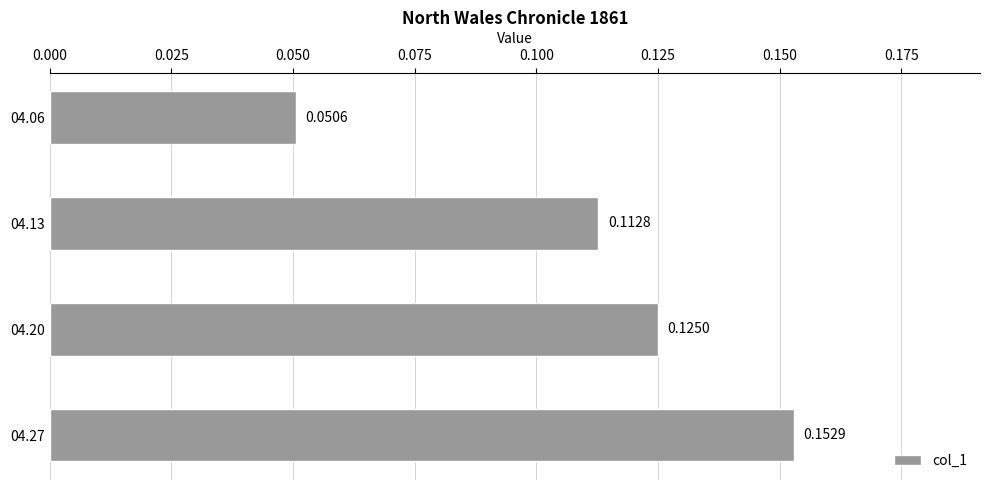

List the labels in order of value, largest first.

04.27, 04.20, 04.13, 04.06